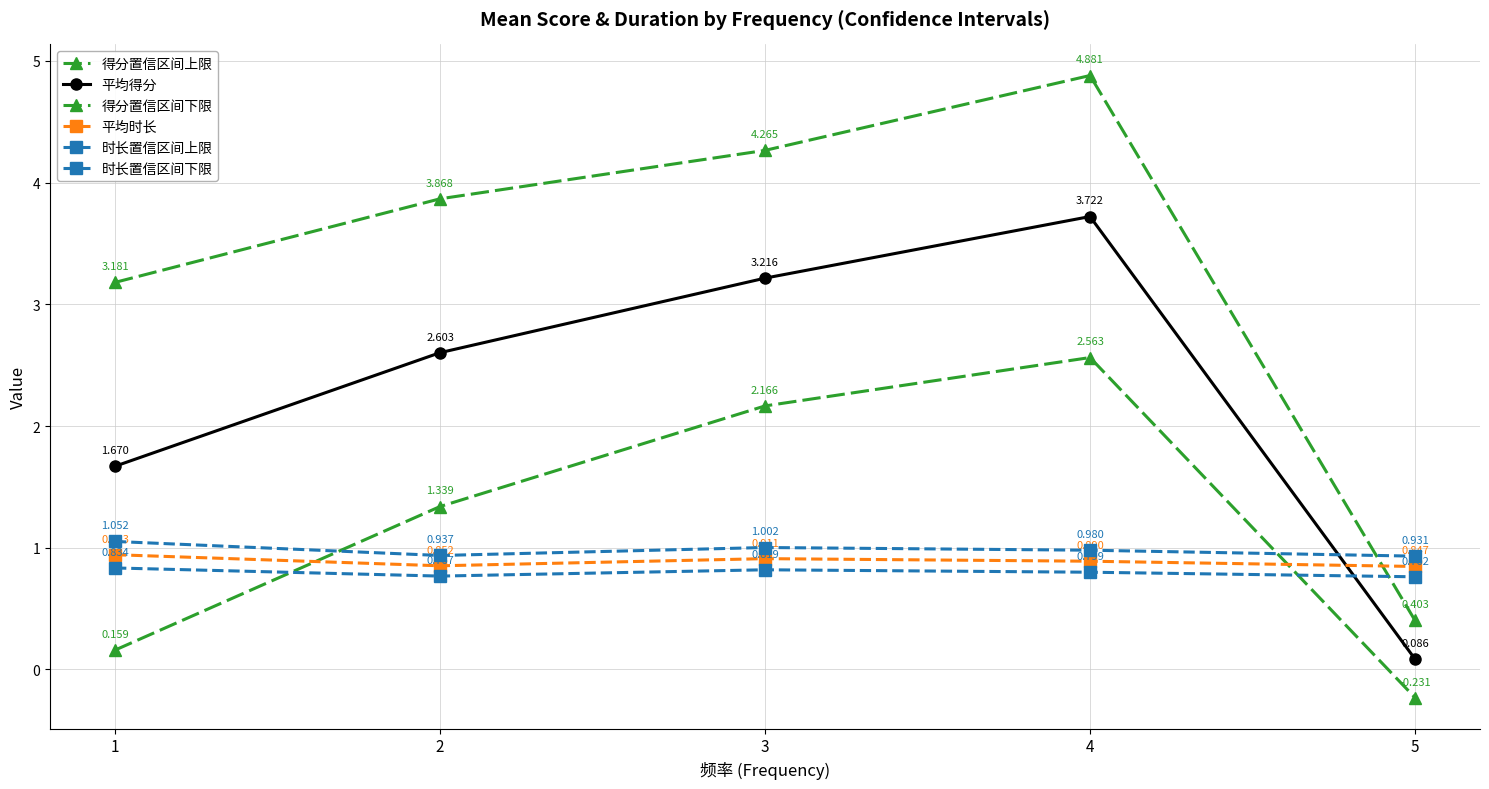

What is the total value across all series at 2?

10.4